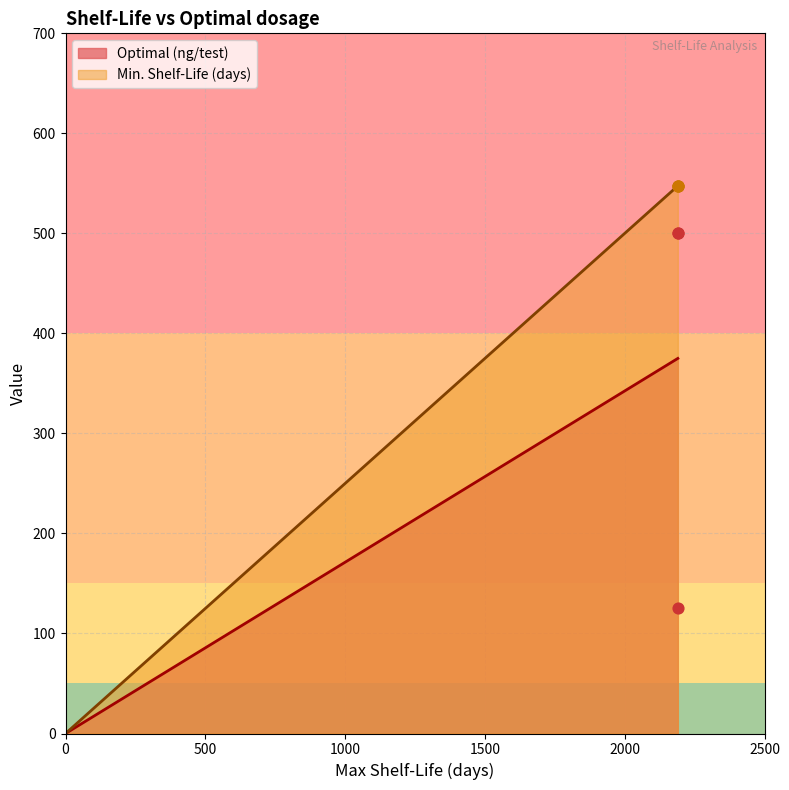

What is the ratio of the value at 2190 to the value at 2190?

0.2